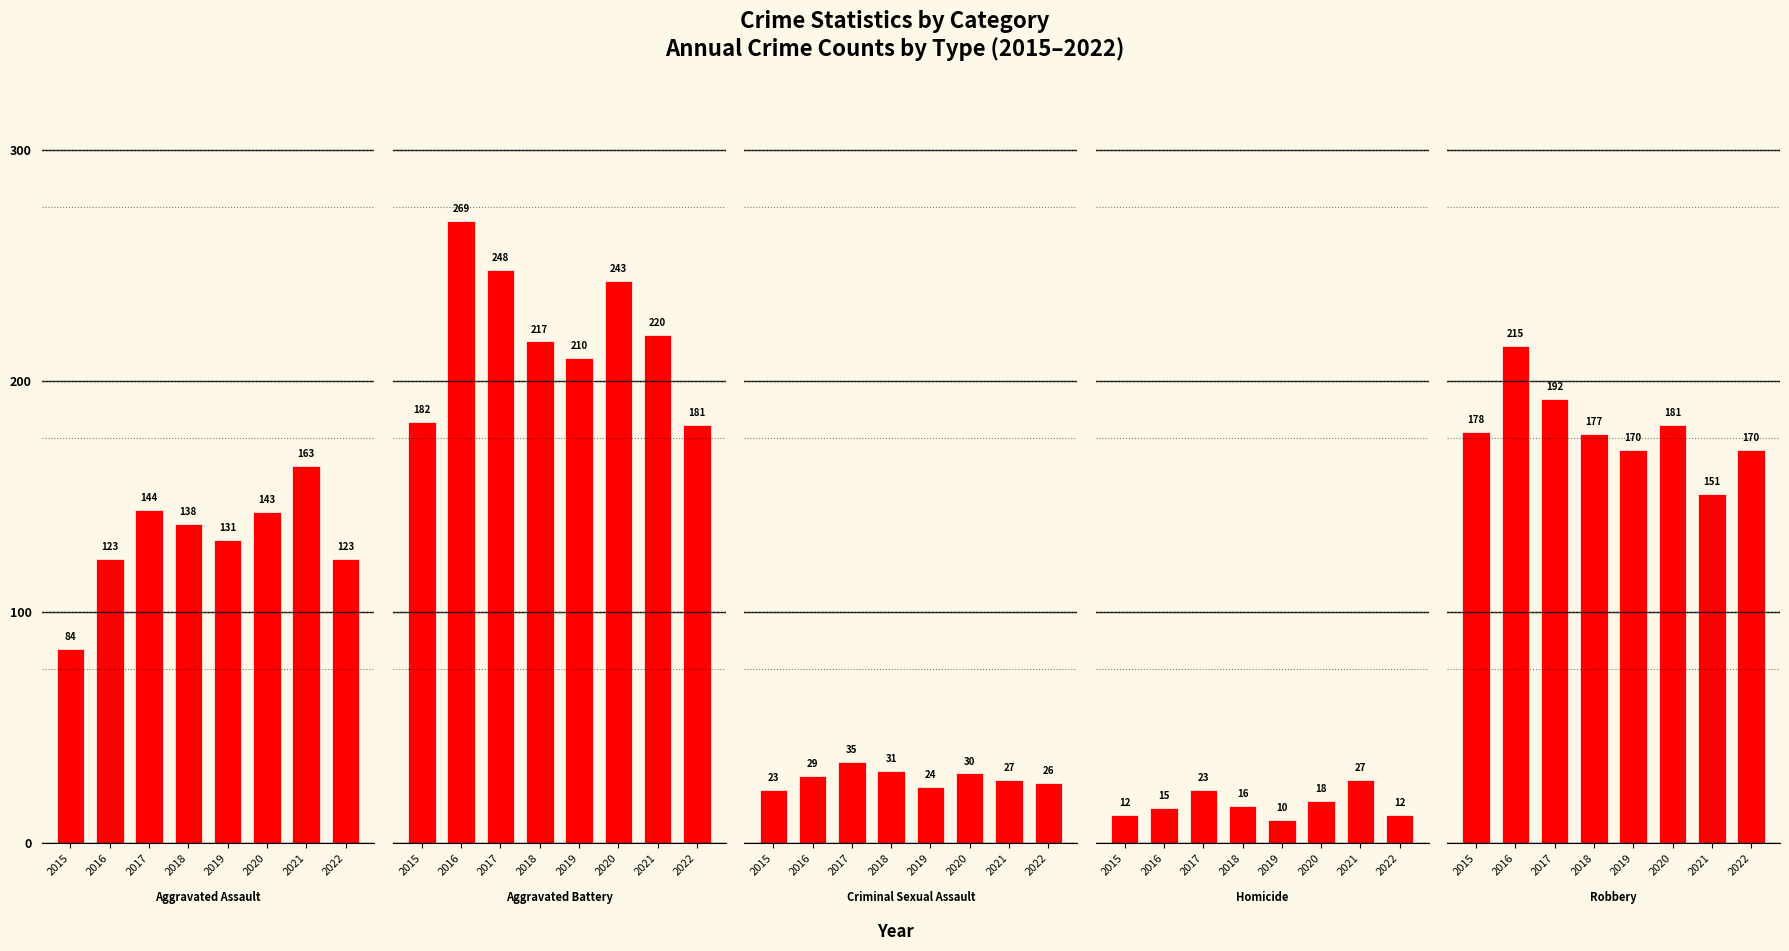

At which category does the chart reach its minimum across all series?

2019